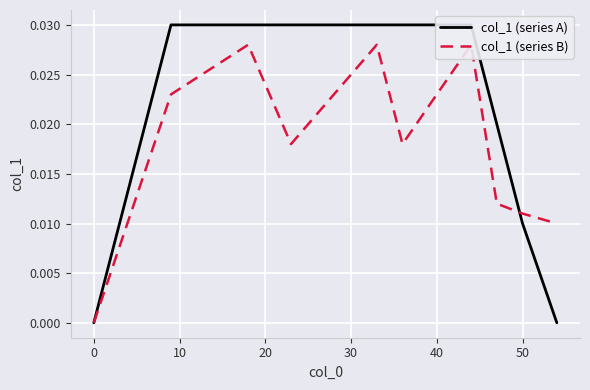

How many interior local valleys does the col_1 (series B) series have?

2